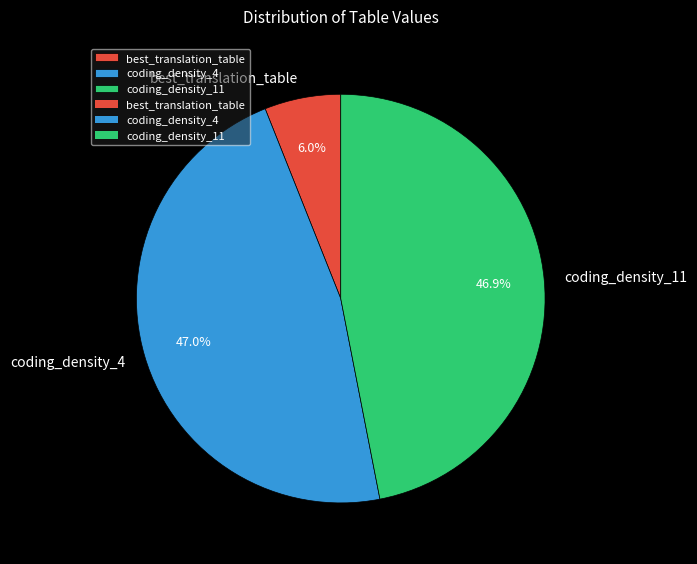

Do coding_density_11 and best_translation_table together represent more than half of the pie?

Yes